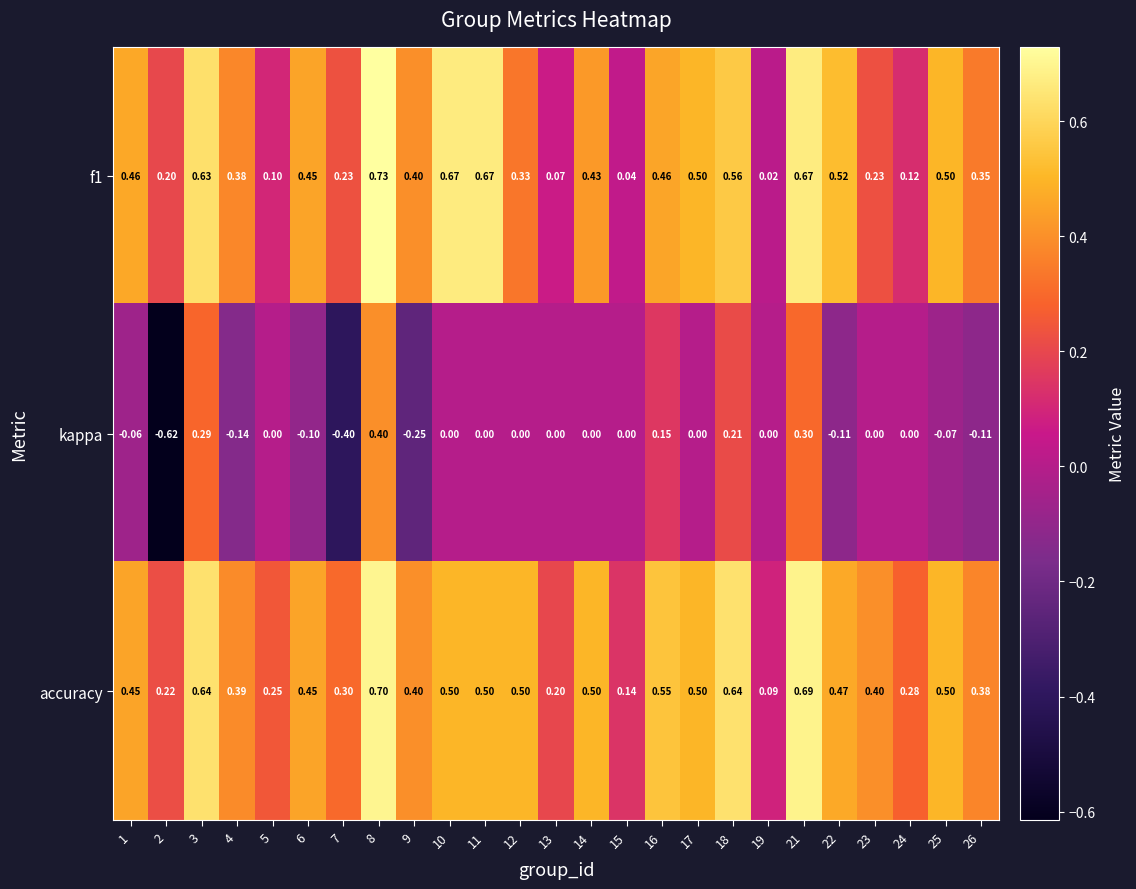

What is the greatest value displayed?

0.7